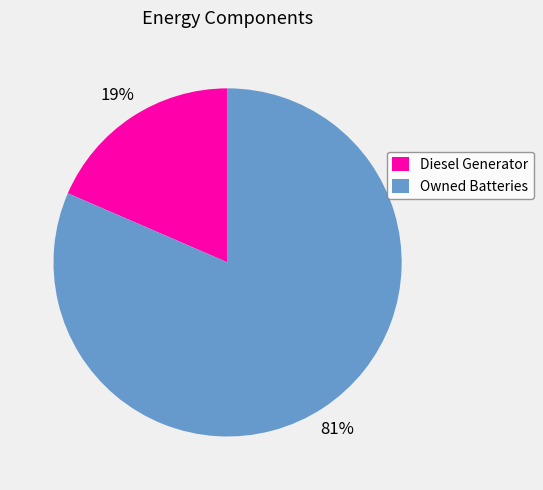

Do Owned Batteries and Diesel Generator together represent more than half of the pie?

Yes